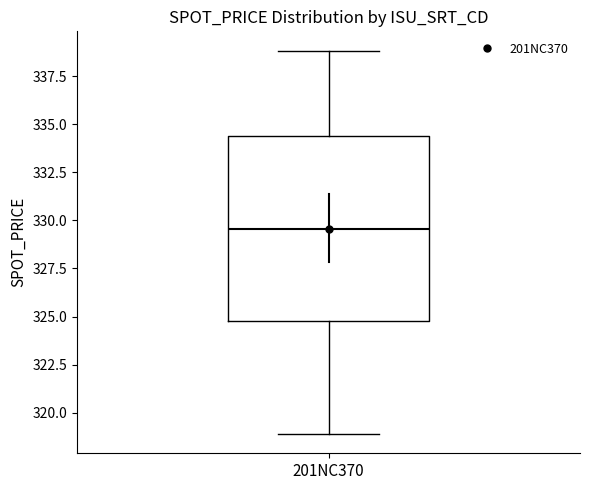

Read this box plot against the y-axis: the position of the median line, the range covered by the box, and the ends of both whiskers. The values are not printed on the chart, so give them approximately, as read against the axis.

median 329.5, box 325.0 to 334.5, whiskers 319.0 to 339.0